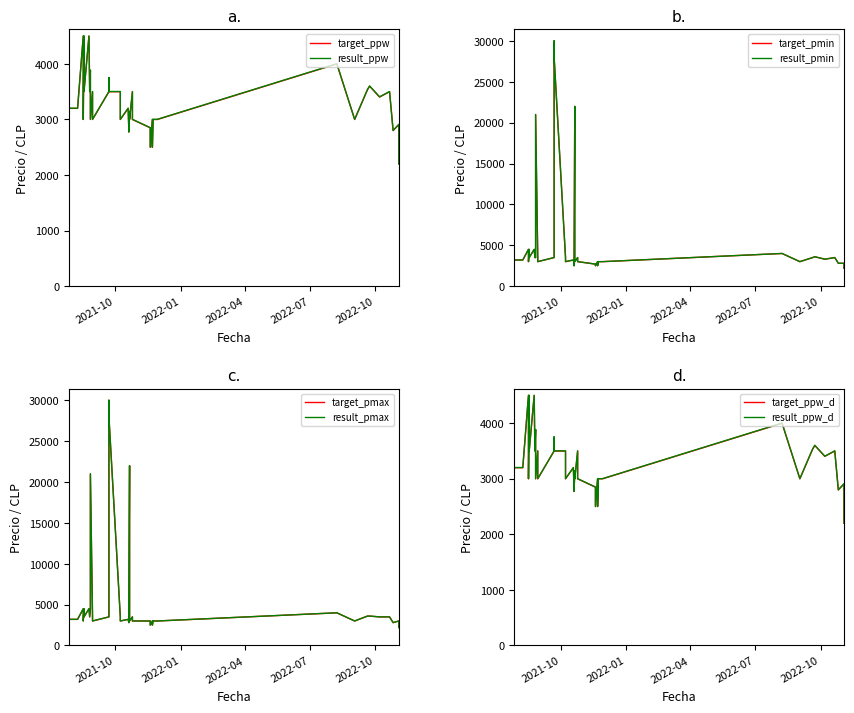

What value does the Precio maximo series have at 2021-11-23?

3000